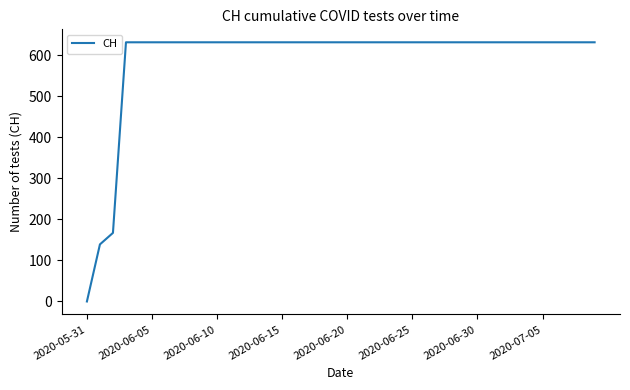

What is the difference between the maximum and minimum values?

631